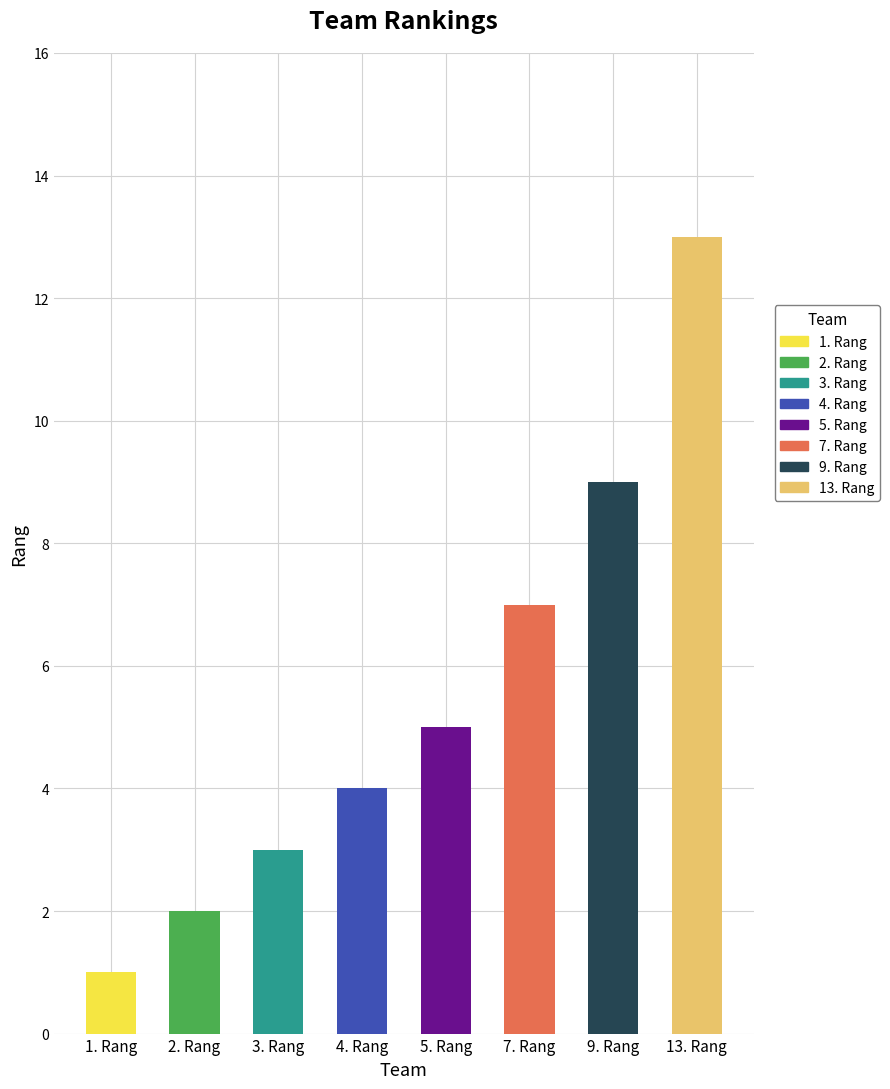

What is the difference between the maximum and minimum values?

12